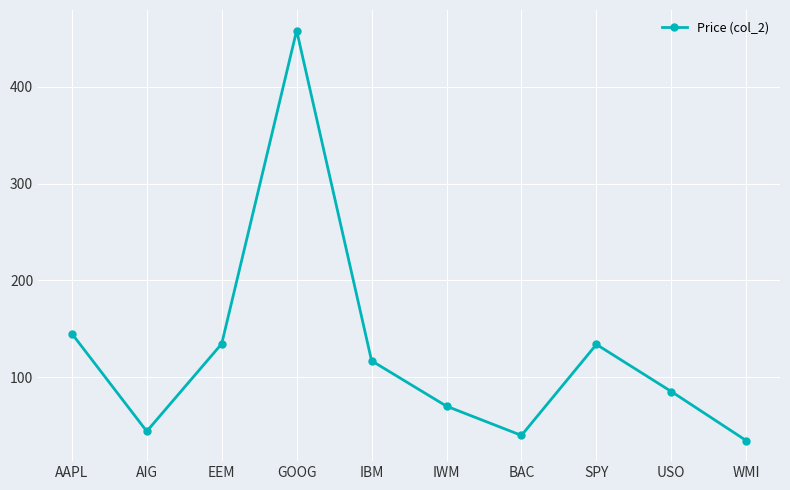

What is the label of the 2nd point from the left?

AIG